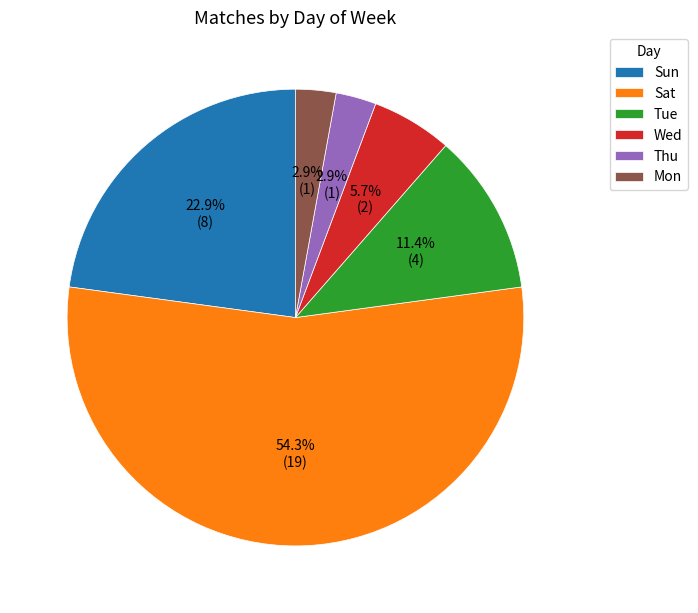

How many slices are in this pie chart?

6